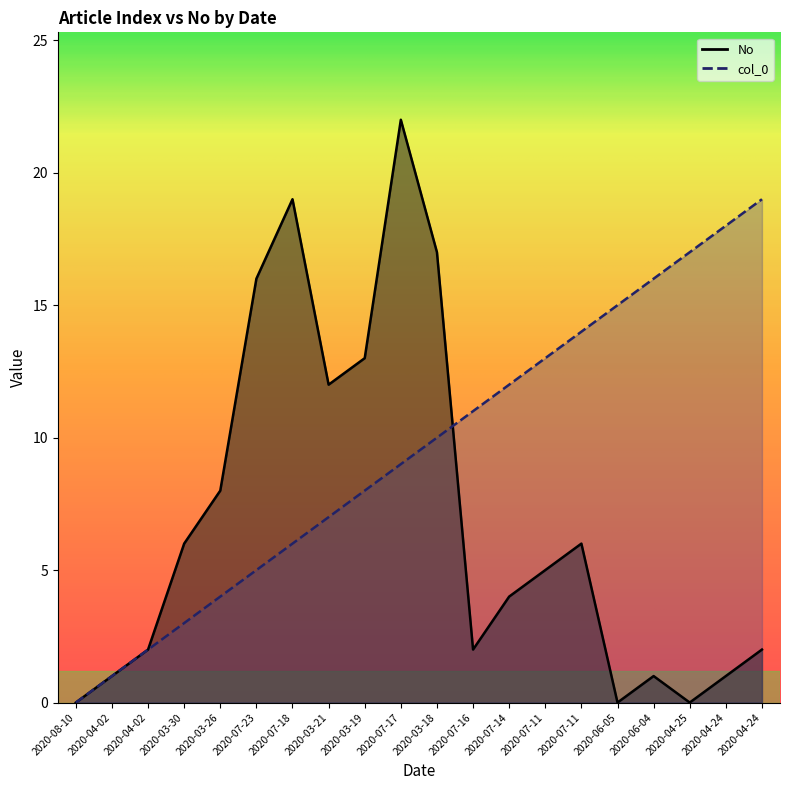

What is the difference between the highest and lowest values at 2020-03-21?

5